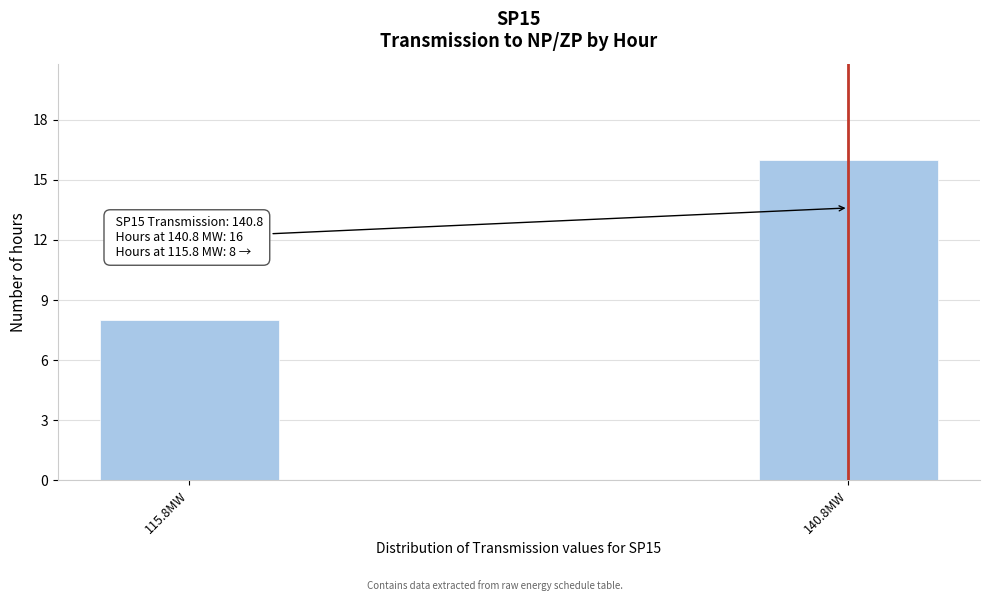

Reading right to left, extract all data points from this chart.

140.8MW=16	115.8MW=8